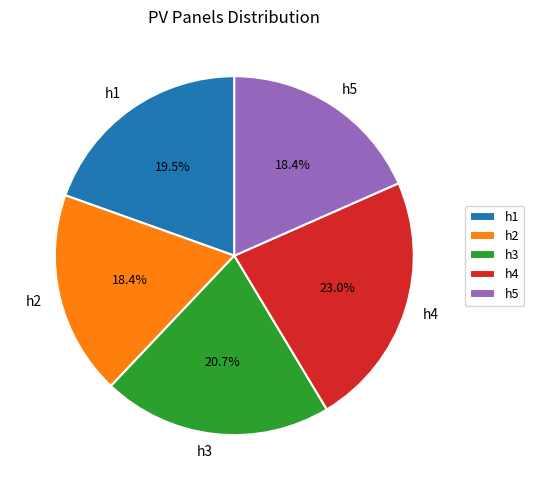

What is the ratio of the value at h5 to the value at h4?

0.8